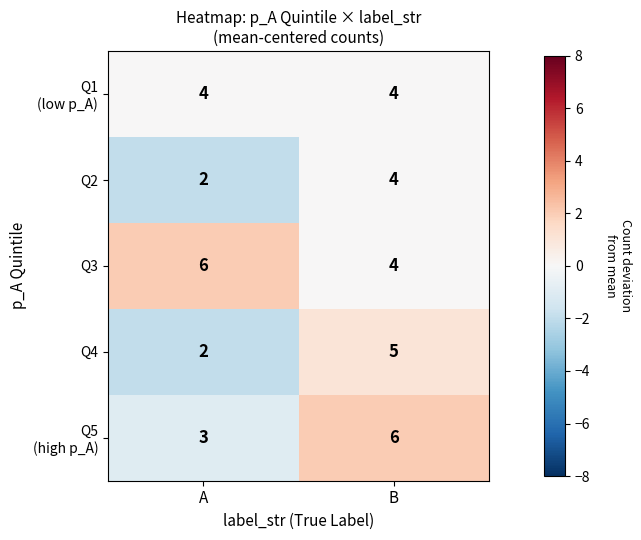

Which label corresponds to the smallest value in the chart?

A